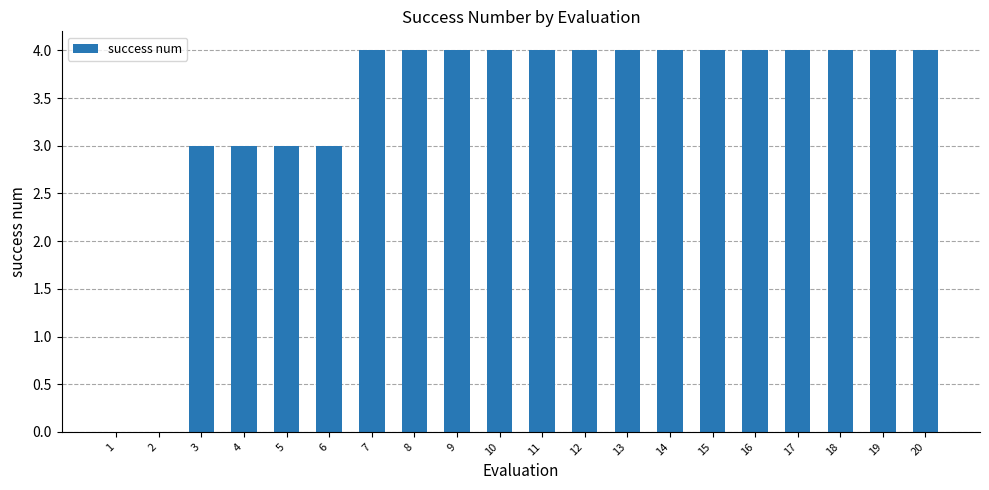

What is the greatest value displayed?

4